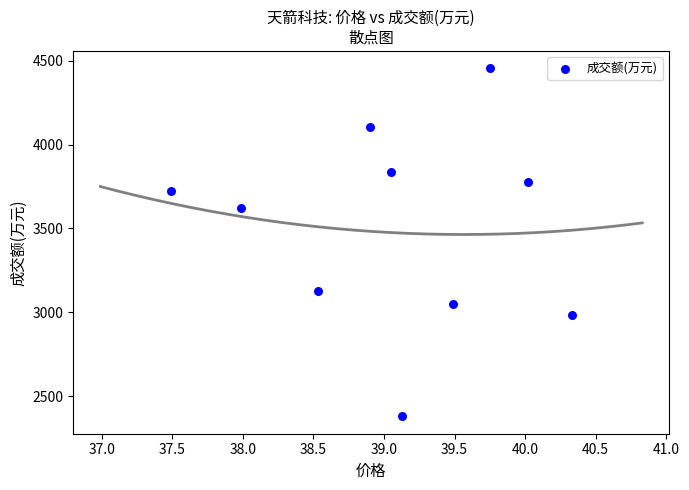

What Y value in the scatter plot is closest to 3417?

3620